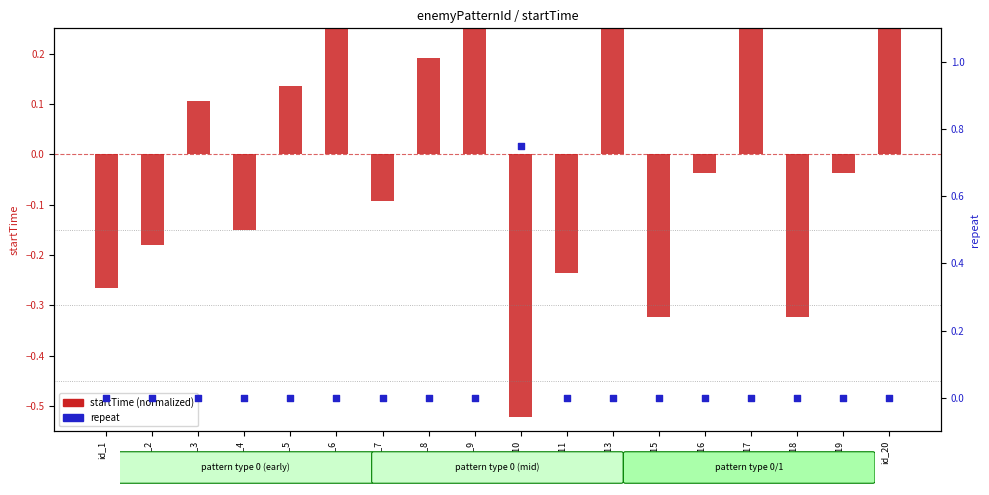

Is the value of startTime (normalized) at id_16 greater than the value of repeat (normalized) at id_1?

No